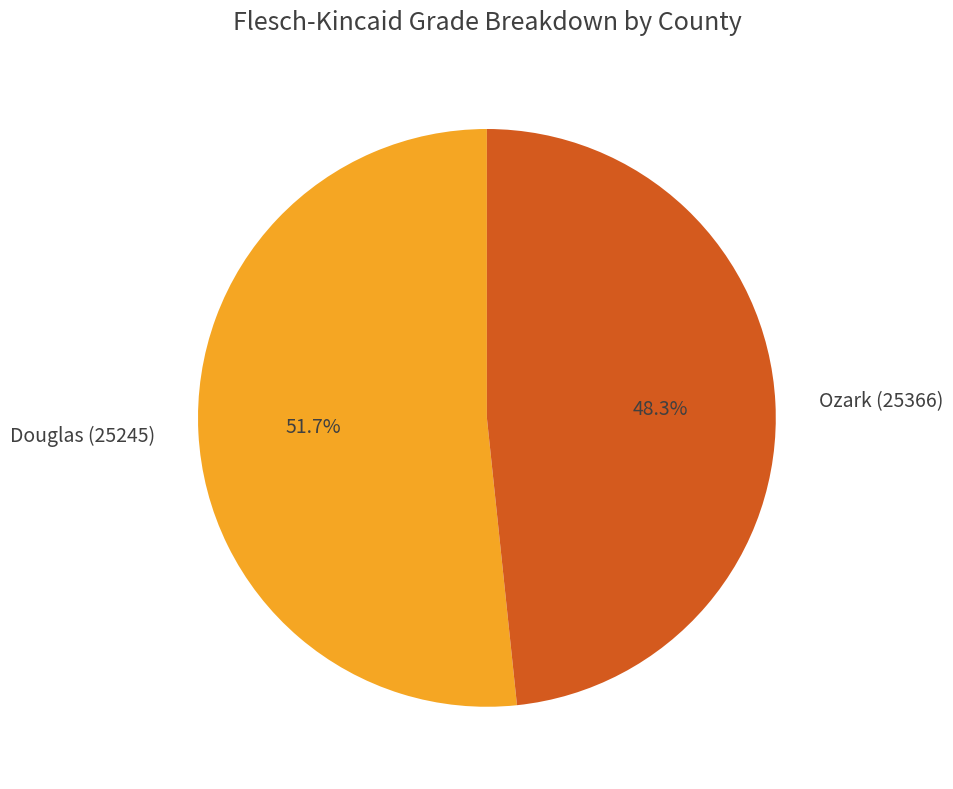

The Ozark (25366) slice represents 60% of the pie. True or false?

False